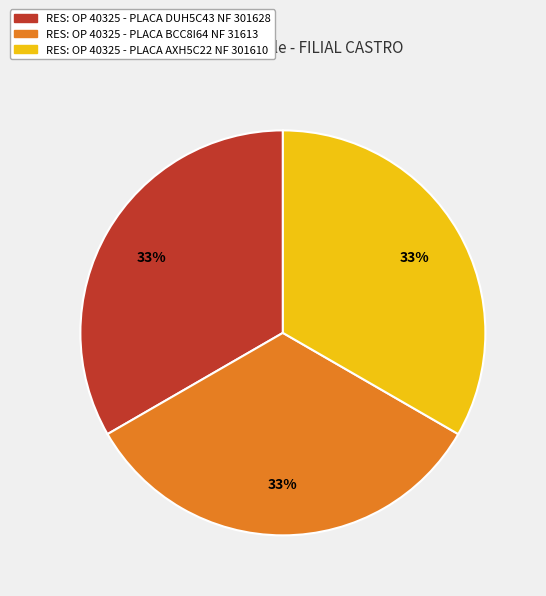

Is there any slice that represents more than half of the pie?

No